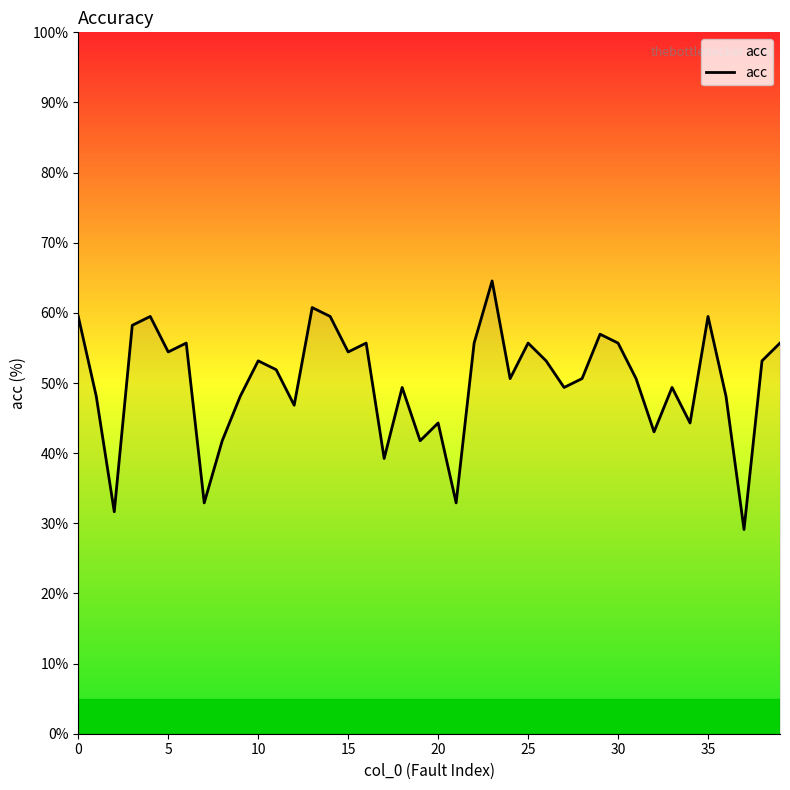

What is the difference between the maximum and minimum values?

35.4